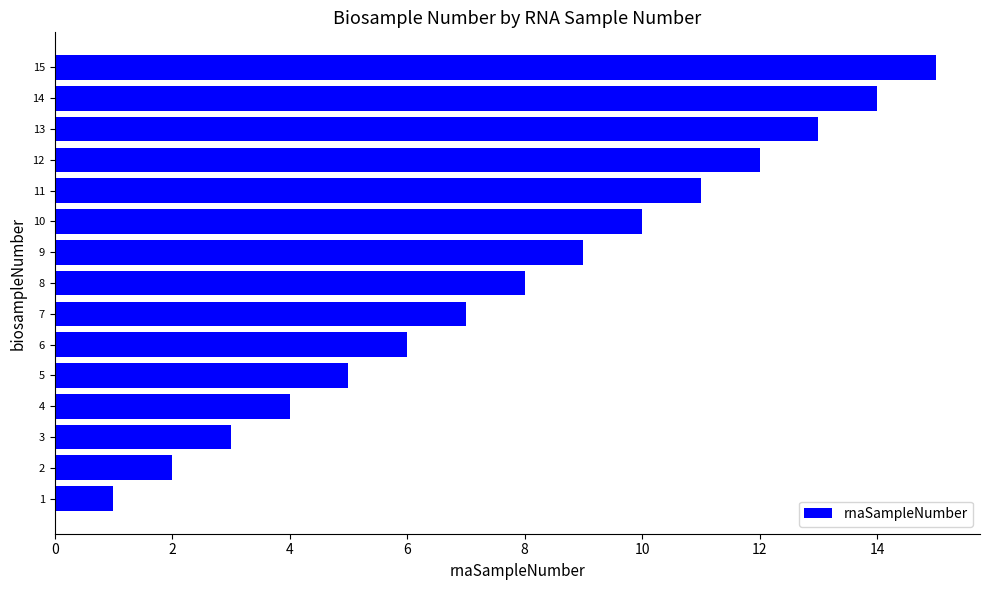

The chart shows a value of 19 at 14. True or false?

False